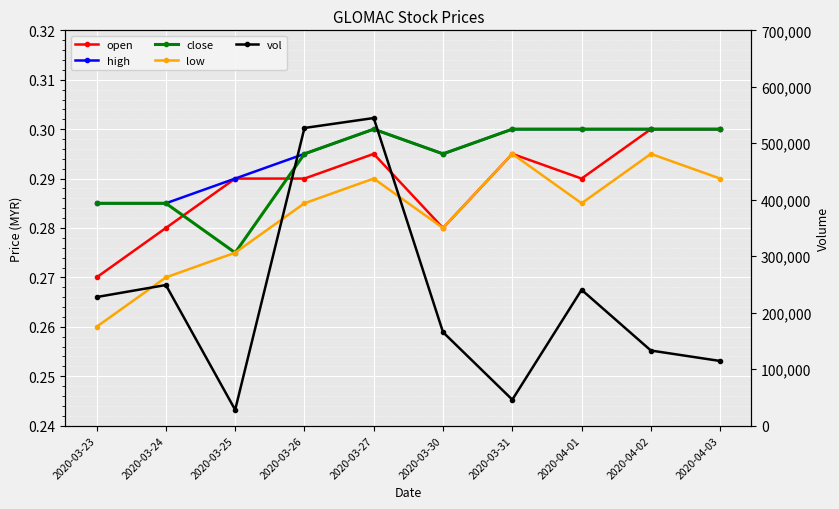

True or false: high has more than 2 points higher than both neighbors.

False